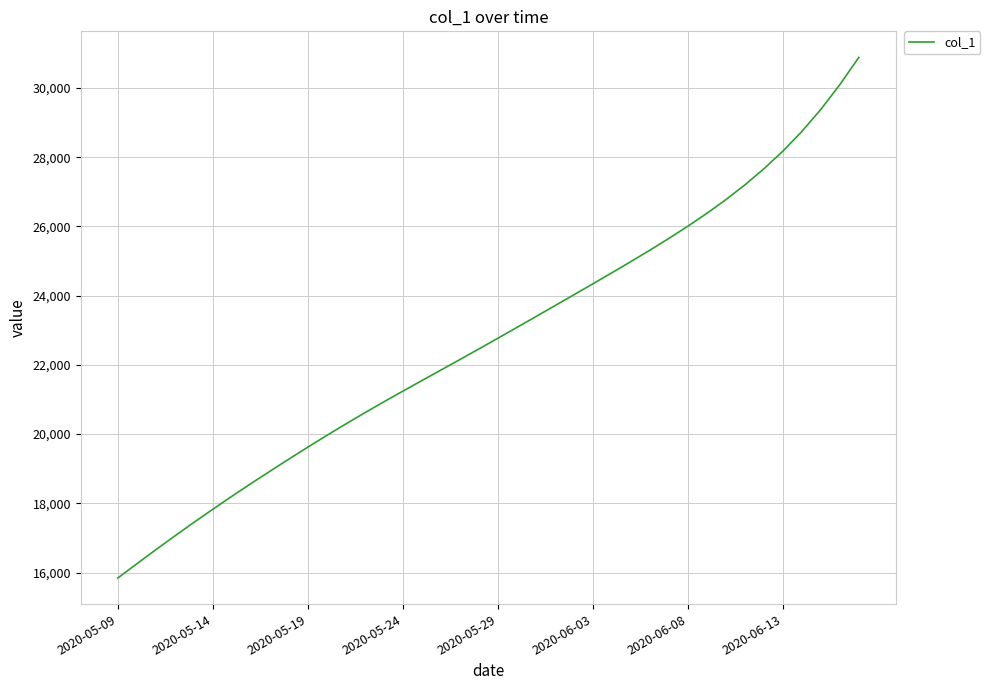

What is the greatest value displayed?

30883.5